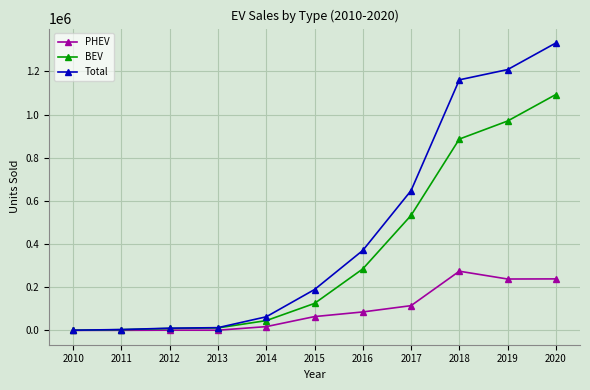

Count the number of categories in the chart.

11